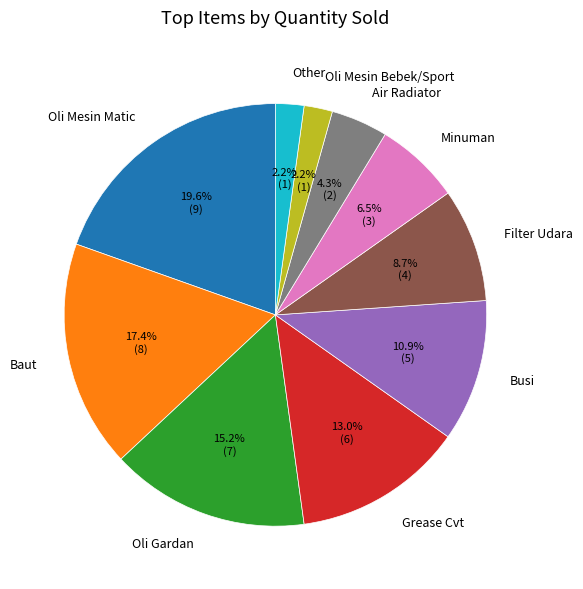

What percentage is NOT represented by Filter Udara?

91.3%